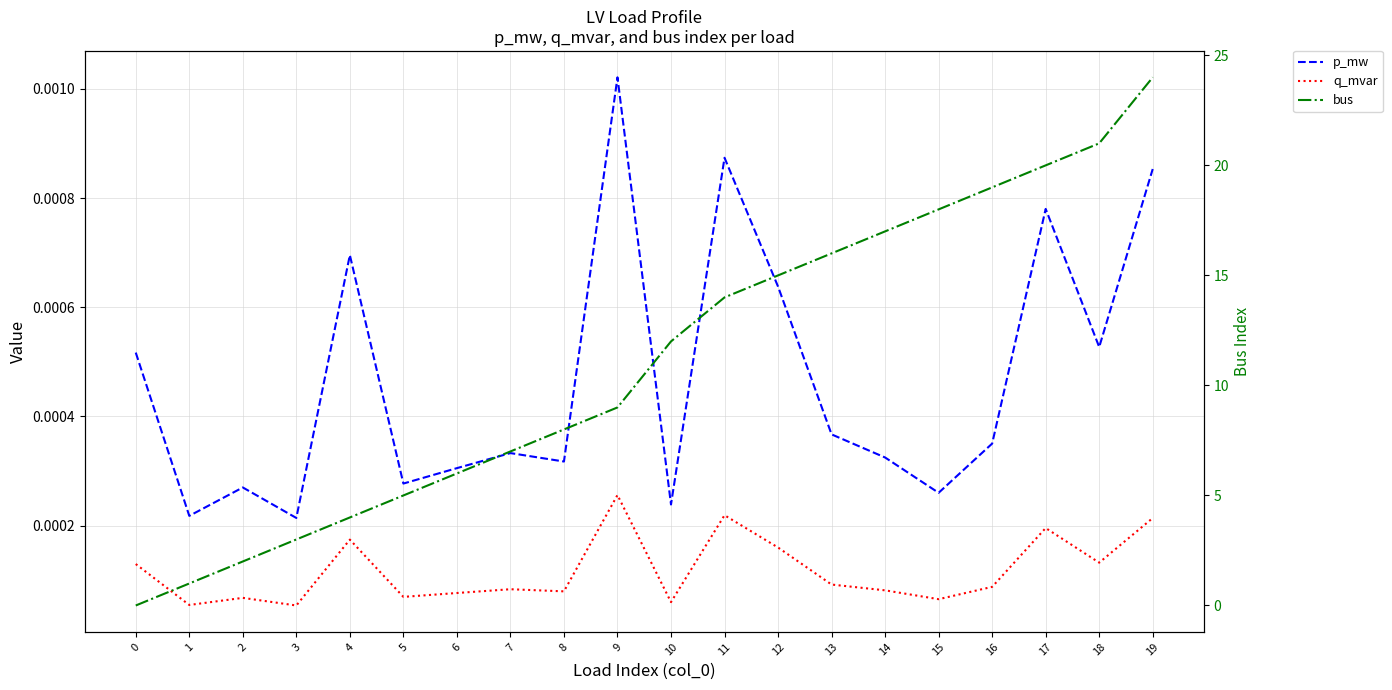

What is the difference between the highest and lowest values at 2?

2.0